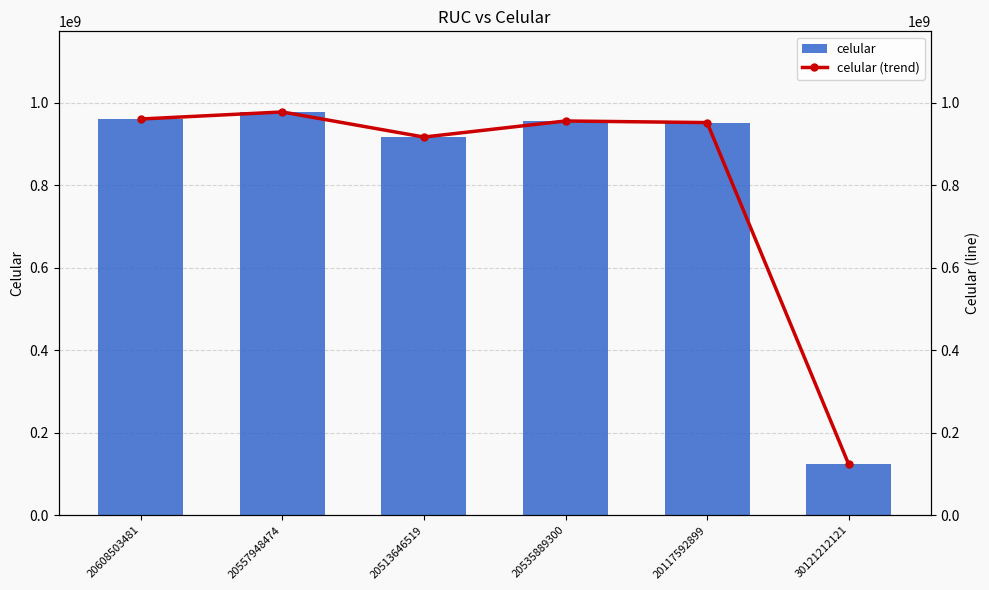

Reading right to left, list all the values displayed in this chart.

celular: 30121212121=123456789	20117592899=952362362	20535889300=956220022	20513646519=917239842	20557948474=978102030	20608503481=961020608
celular (trend): 30121212121=123456789	20117592899=952362362	20535889300=956220022	20513646519=917239842	20557948474=978102030	20608503481=961020608